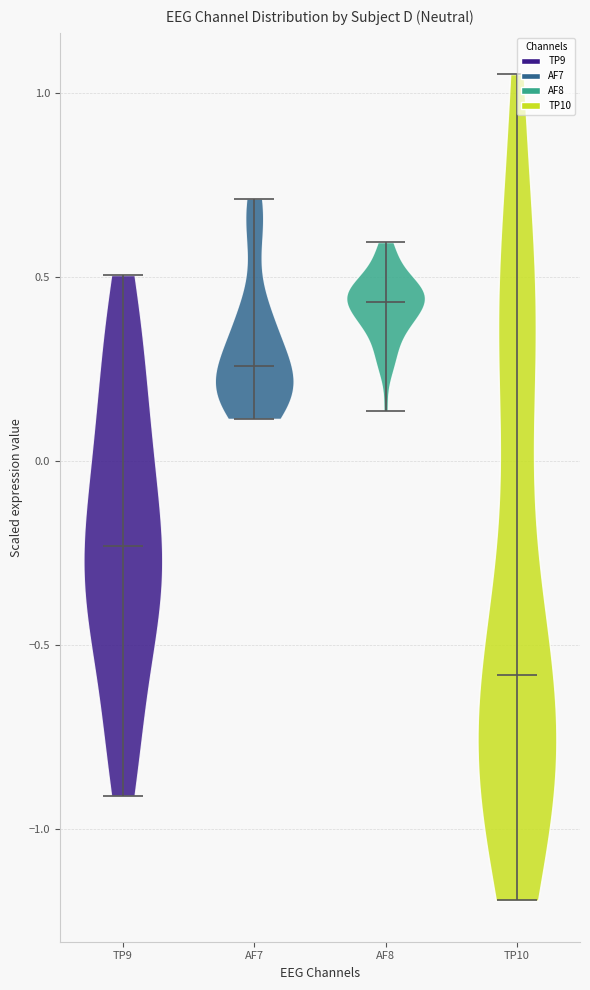

Reading left to right, read every violin against the y-axis: where its median line is, and the lowest and highest points it reaches. The values are not printed on the chart, so give them approximately, as read against the axis.

TP9: median line -0.25, lowest point -0.90, highest point 0.50
AF7: median line 0.25, lowest point 0.10, highest point 0.70
AF8: median line 0.45, lowest point 0.15, highest point 0.60
TP10: median line -0.60, lowest point -1.20, highest point 1.05